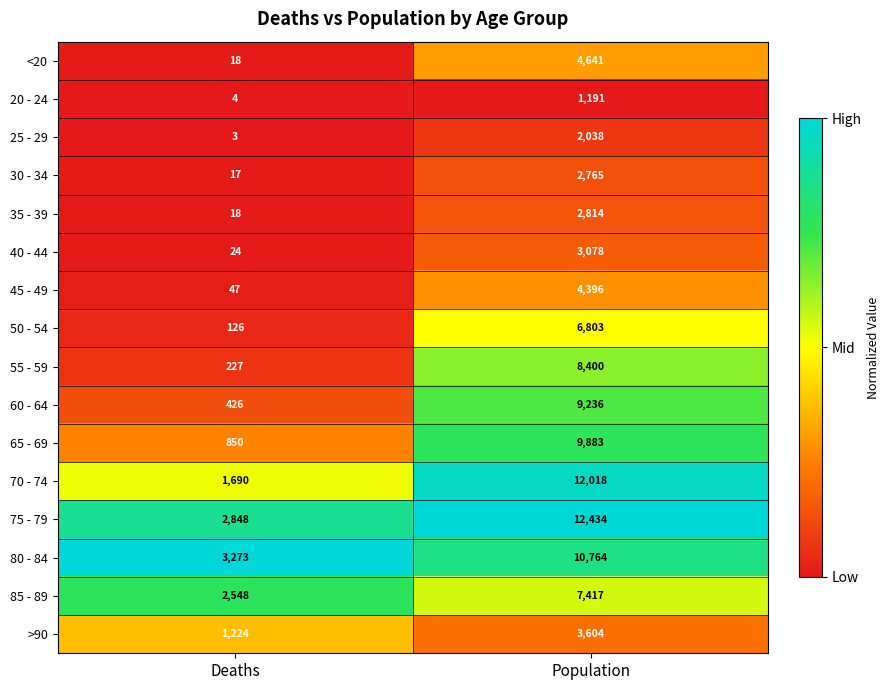

What is the approximate value of 85 - 89 at Population?

7417